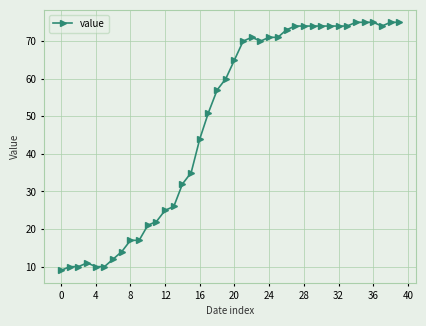

What is the value of the 33rd point from the left?

74